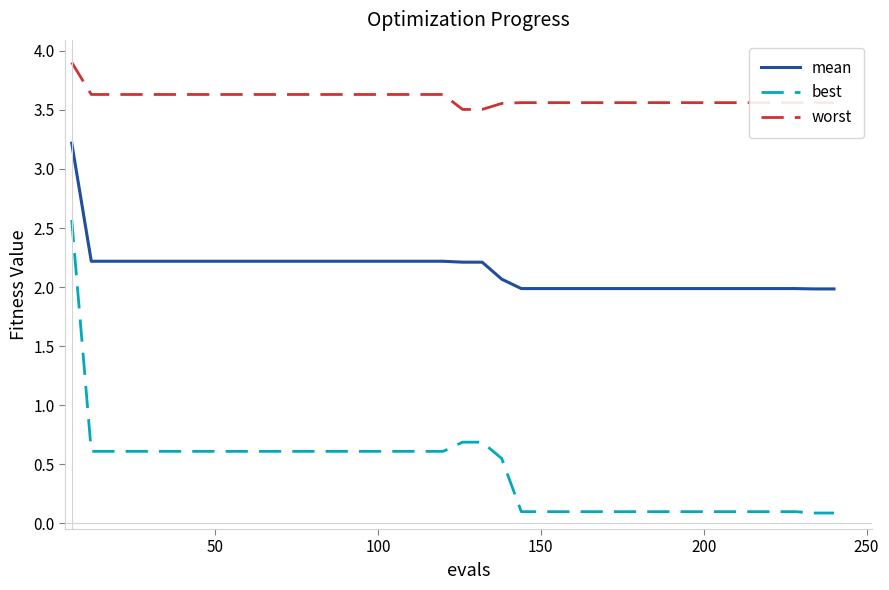

How many lines are shown in the chart?

3